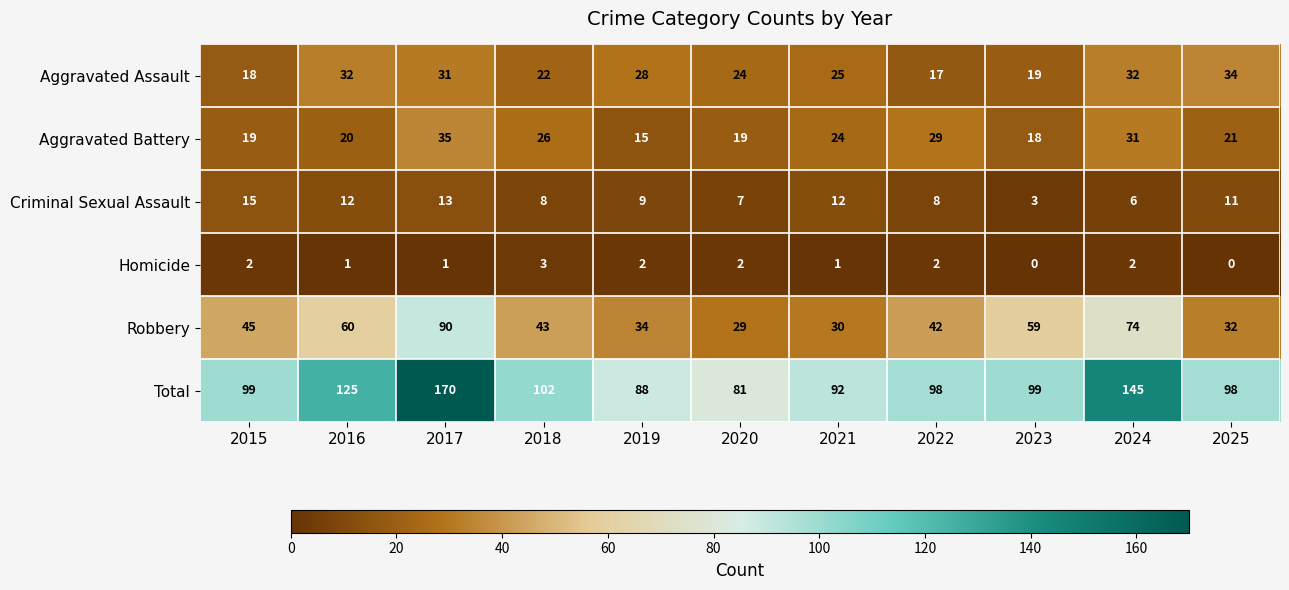

How many distinct data groups are displayed?

6